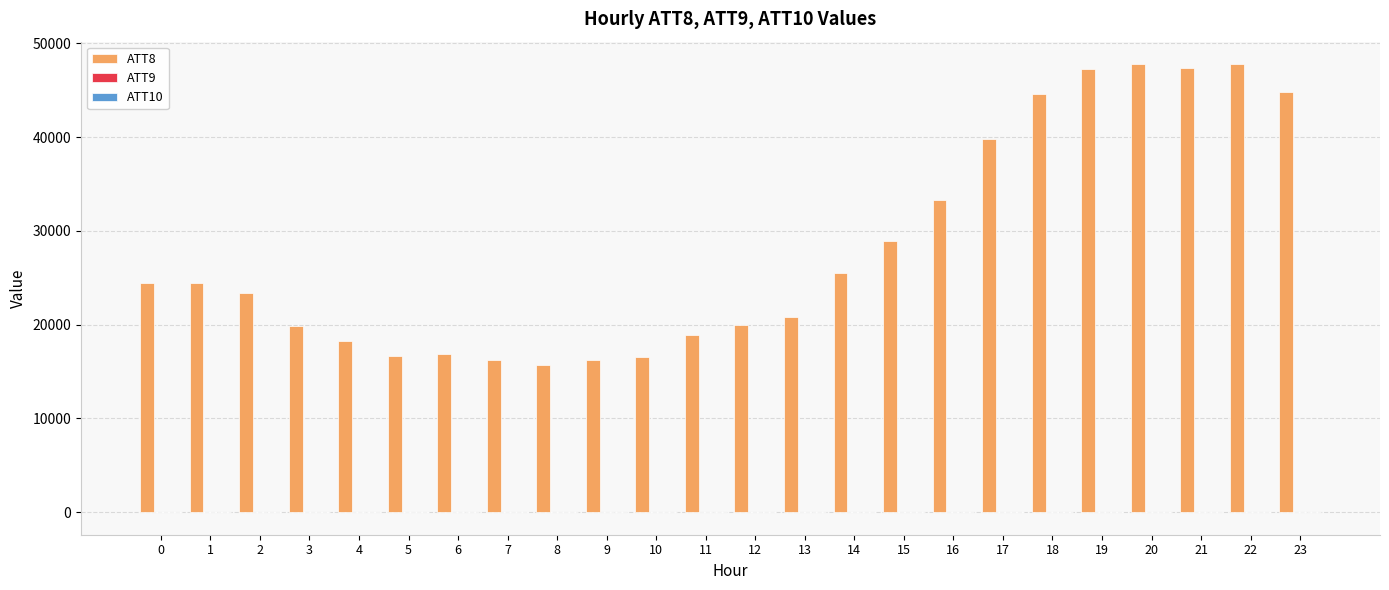

The value of ATT8 at 10 is 16500.0. True or false?

True